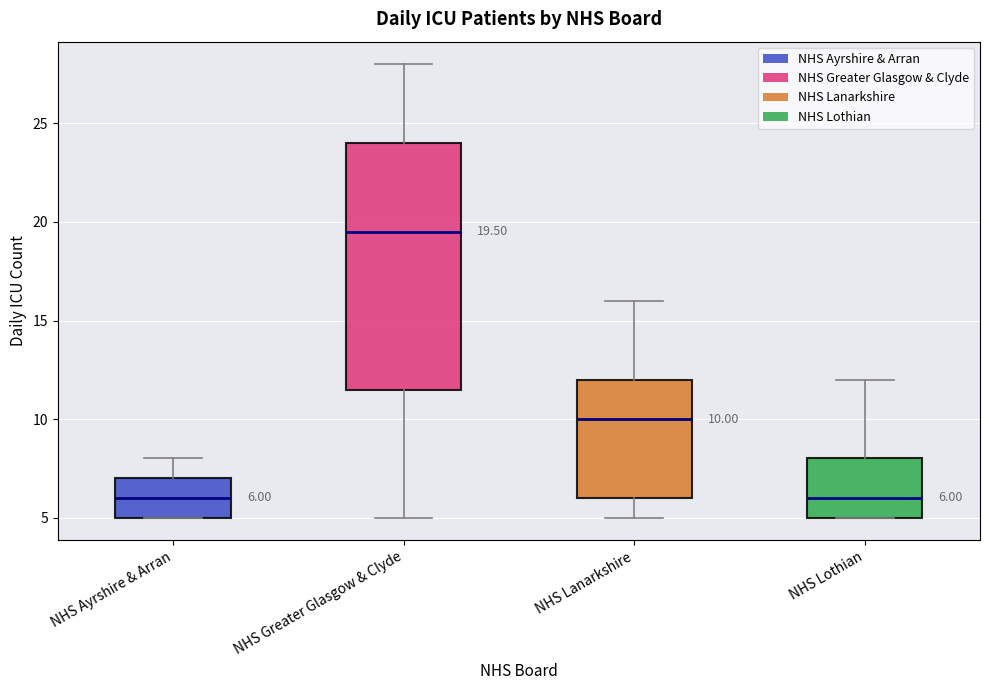

Which box's median line is the highest?

NHS Greater Glasgow & Clyde